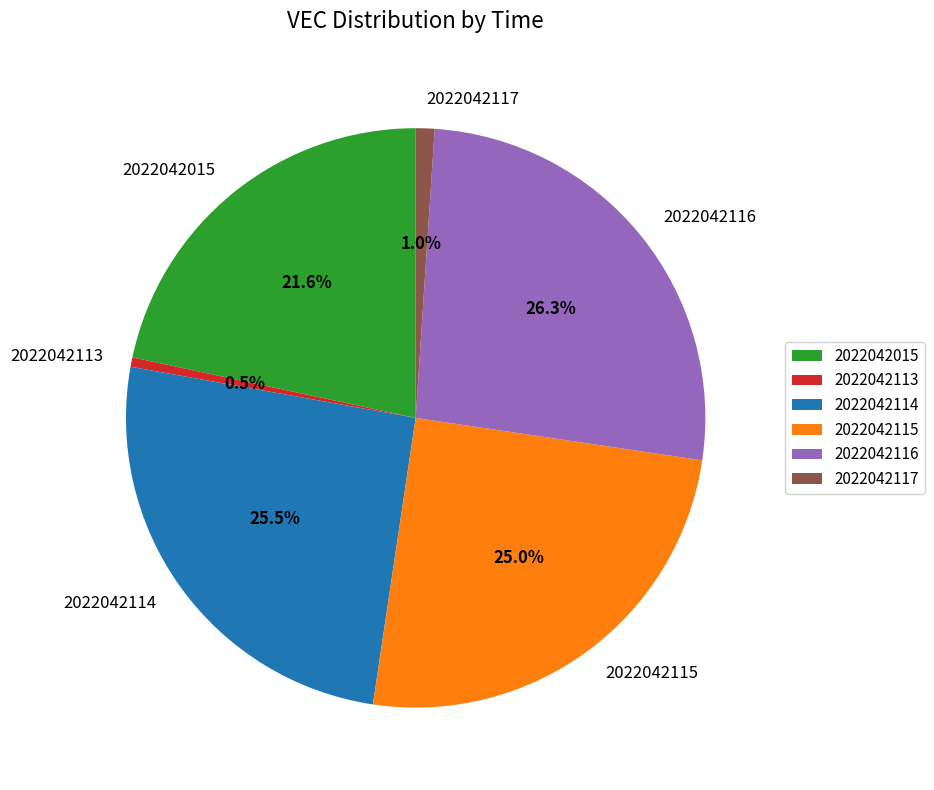

What is the ratio of the value at 2022042115 to the value at 2022042116?

1.0